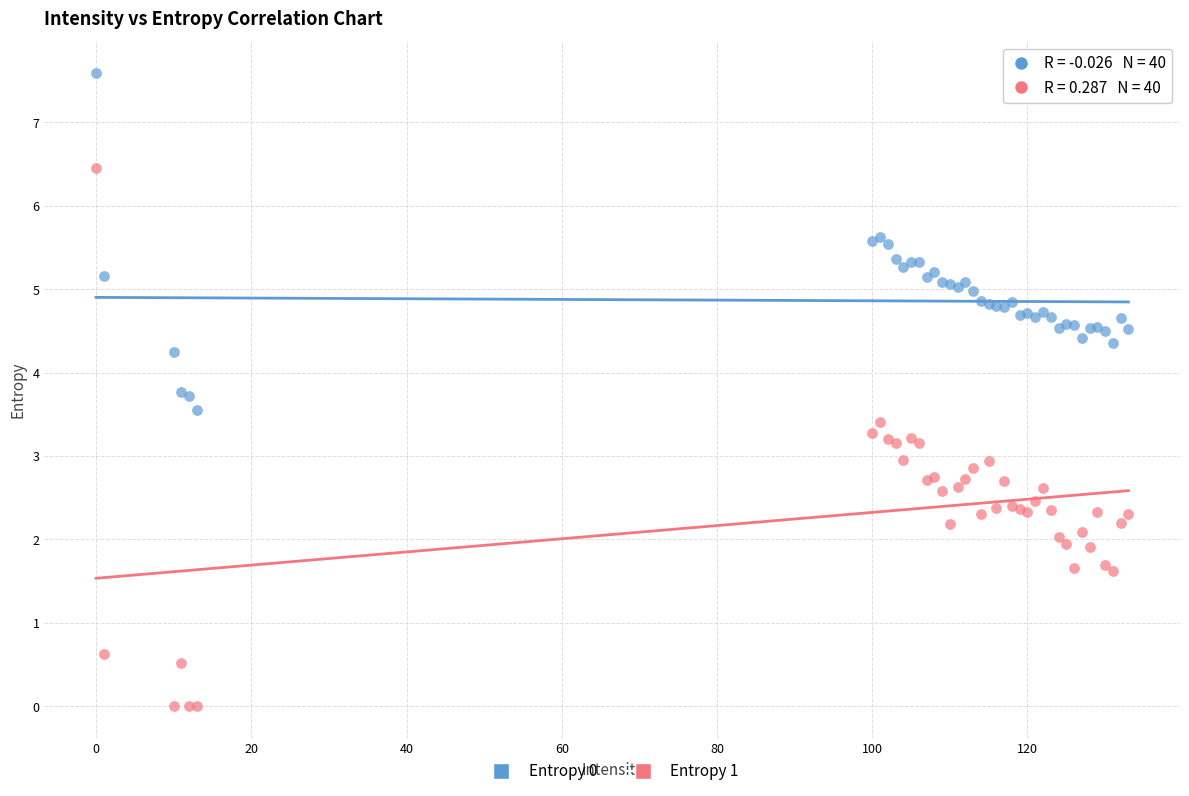

Which series has the widest spread of Y values?

Entropy 1